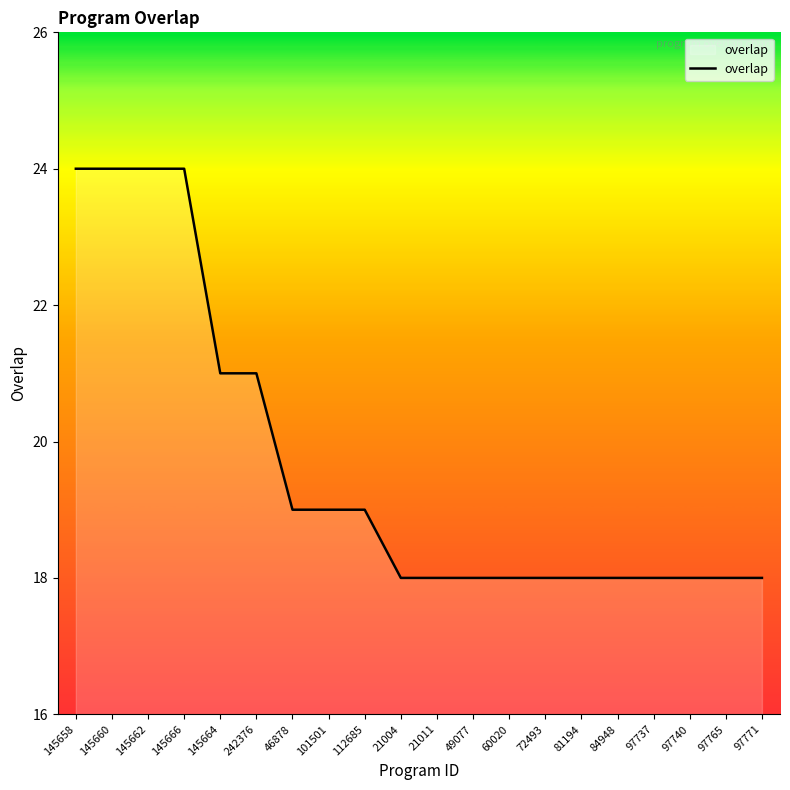

Which has a higher value, 84948 or 101501?

101501